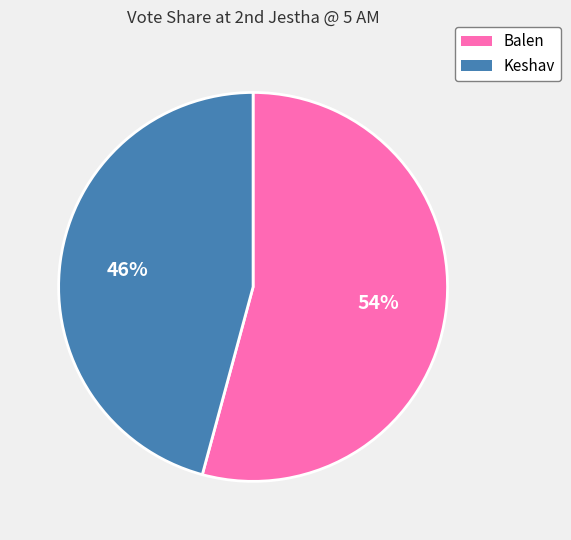

Is Keshav the majority of the pie?

No